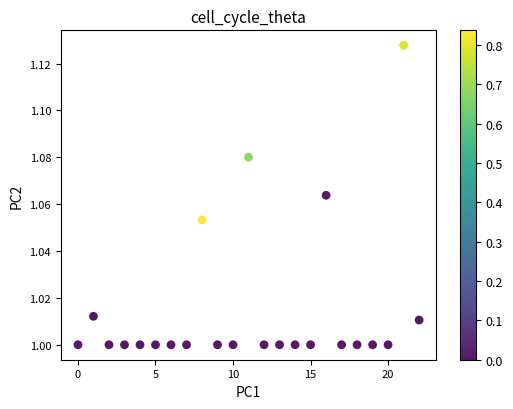

How many points are shown in the scatter plot?

23